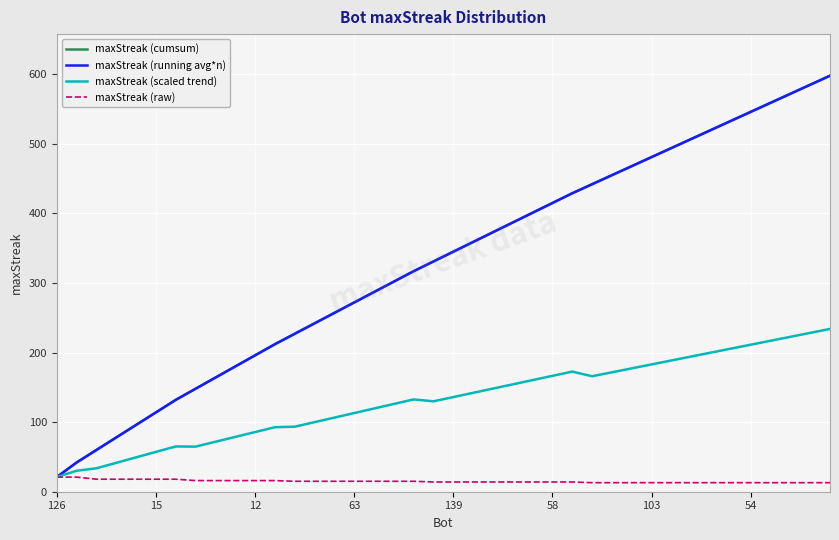

What is the difference between the second highest and second lowest values in the maxStreak (scaled trend) series?

198.2